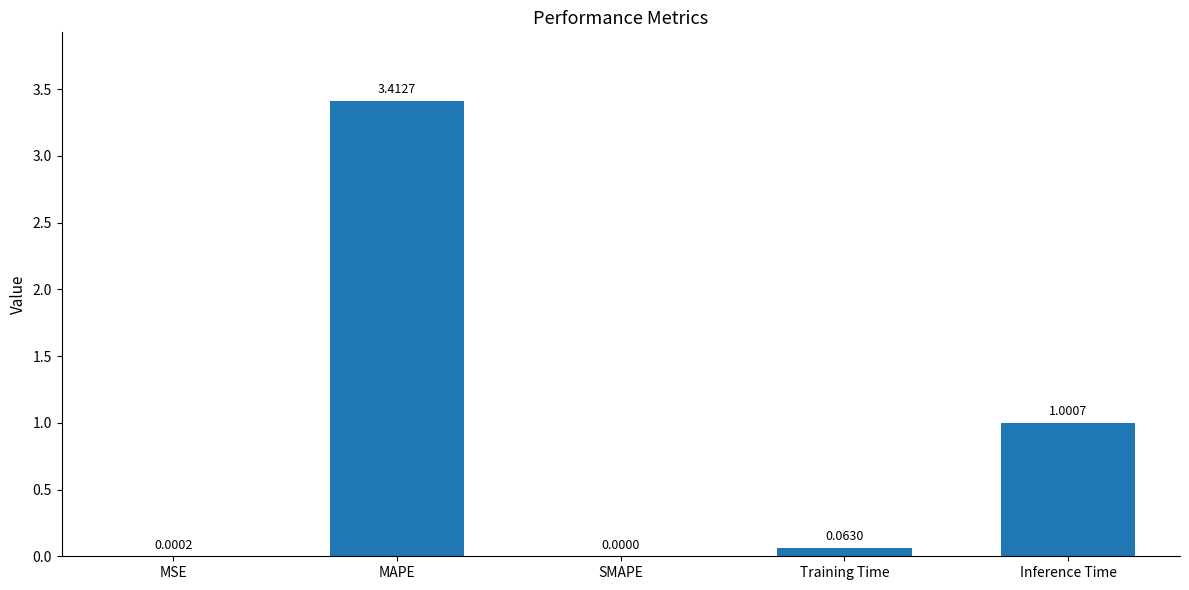

How many distinct data groups are displayed?

1